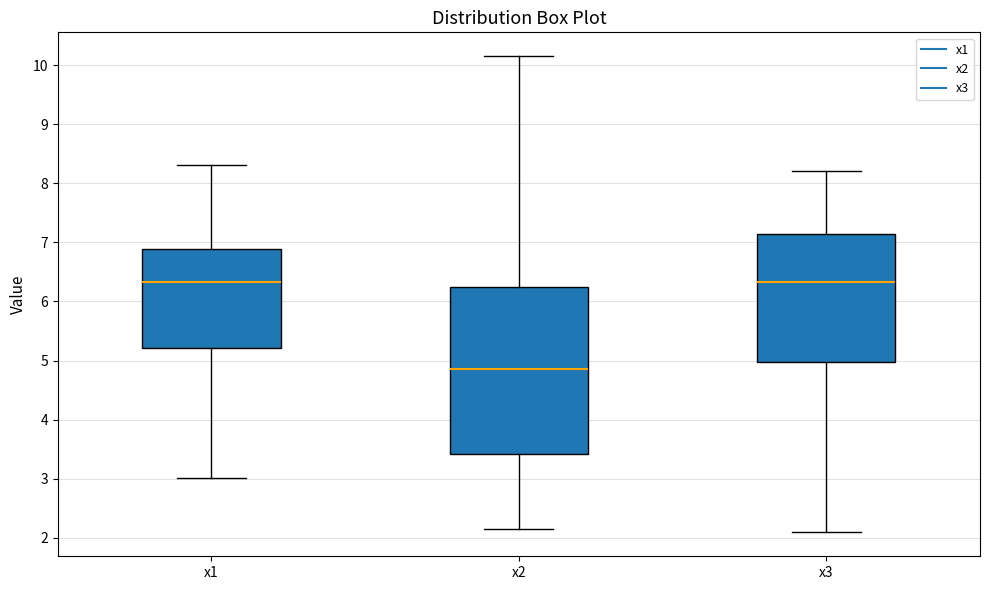

Which box is the tallest, from its lower edge to its upper edge?

x2